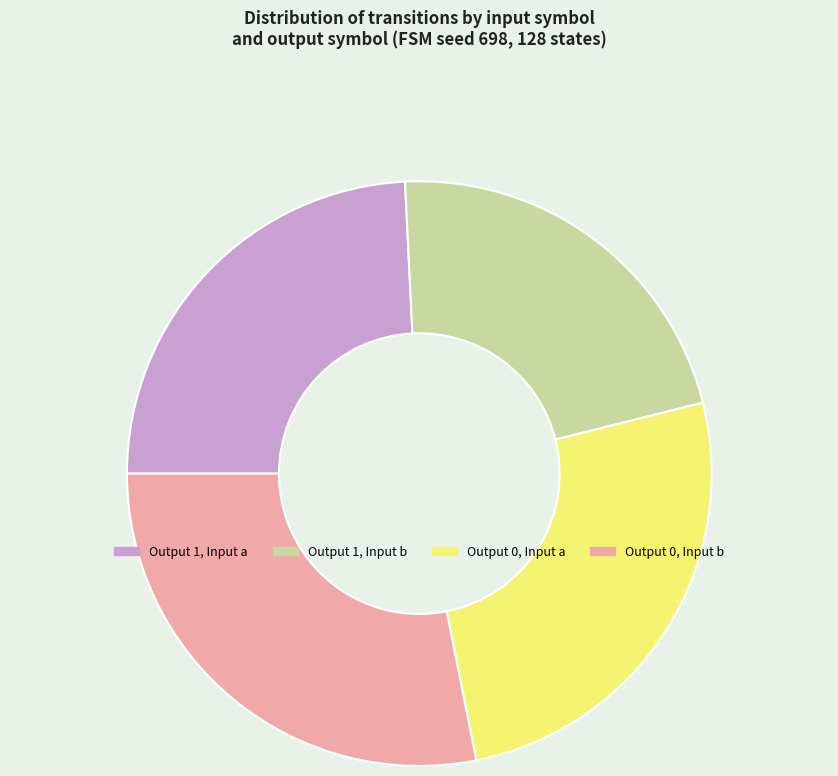

Approximately how many times larger is the value at Output 0, Input a compared to Output 1, Input b?

1.2